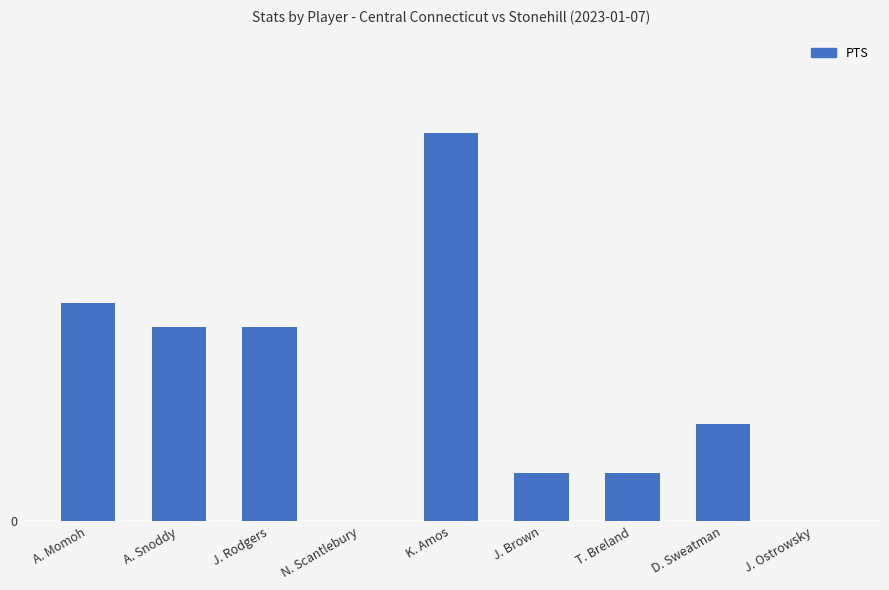

Are the bars horizontal?

No